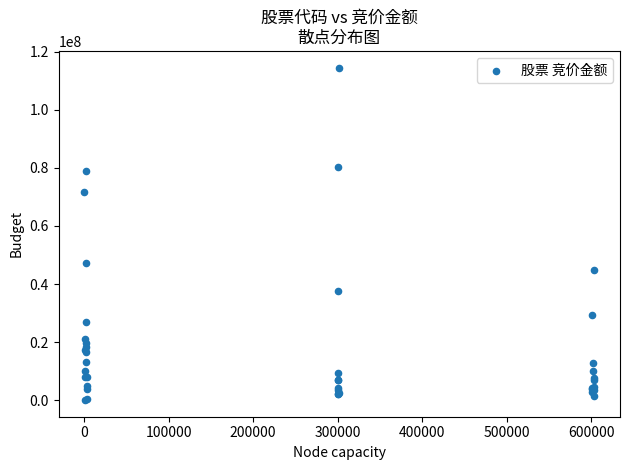

What Y value in the scatter plot is closest to 57291016?

47391544